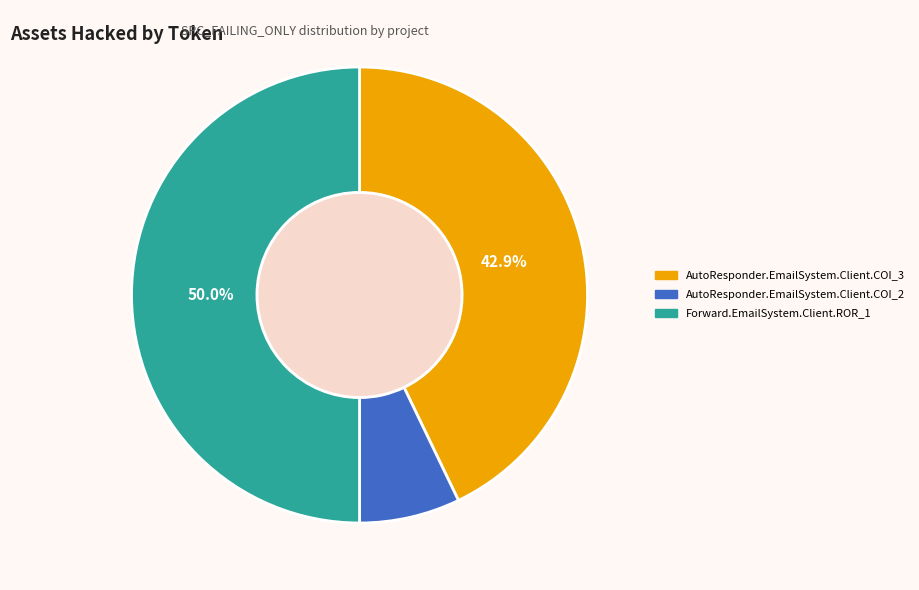

Rank the categories by value from highest to lowest.

Forward.EmailSystem.Client.ROR_1, AutoResponder.EmailSystem.Client.COI_3, AutoResponder.EmailSystem.Client.COI_2